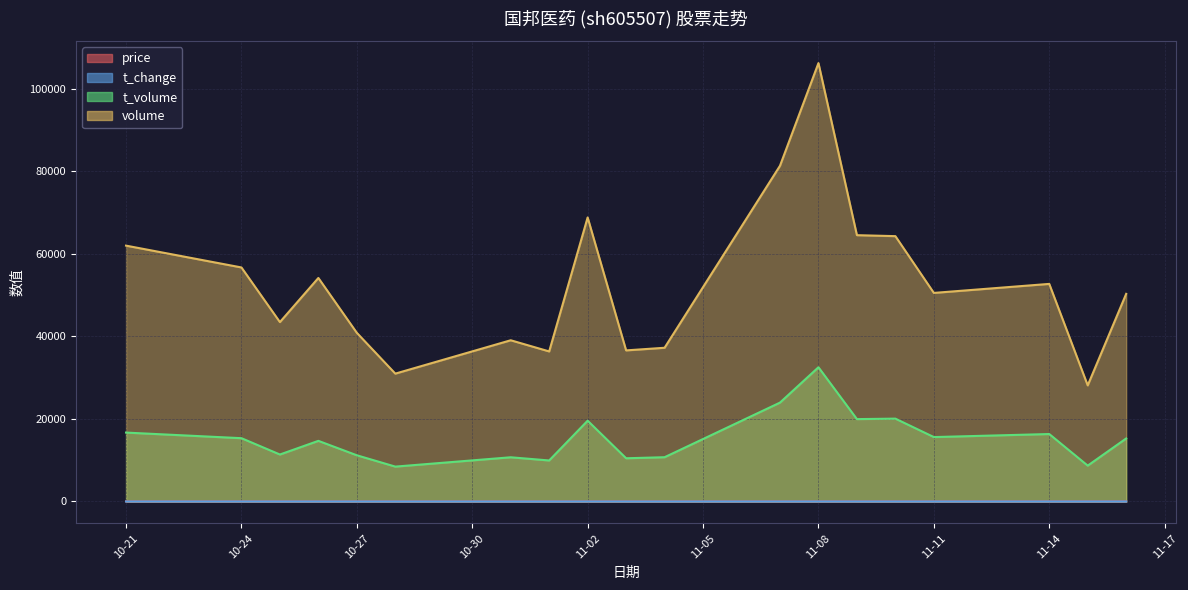

The value of t_volume at 2022-11-07 is 15191.6. True or false?

False